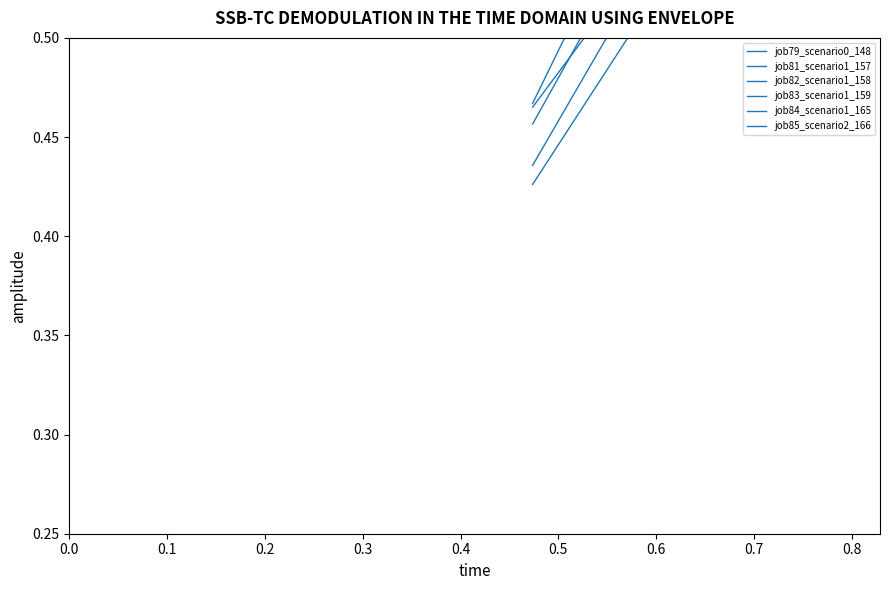

Which series has the largest total across all categories?

job82_scenario1_158